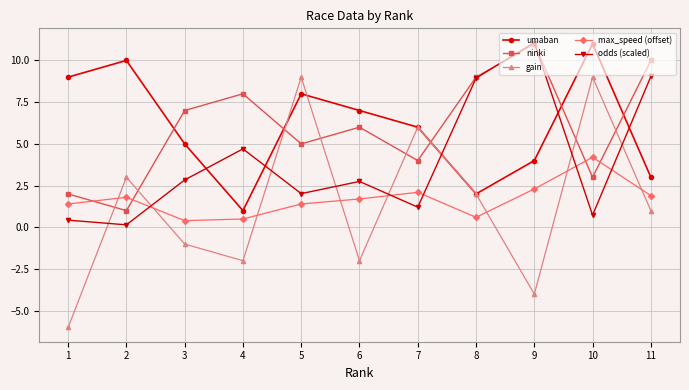

What is the difference between the umaban values at 7 and 4?

5.0